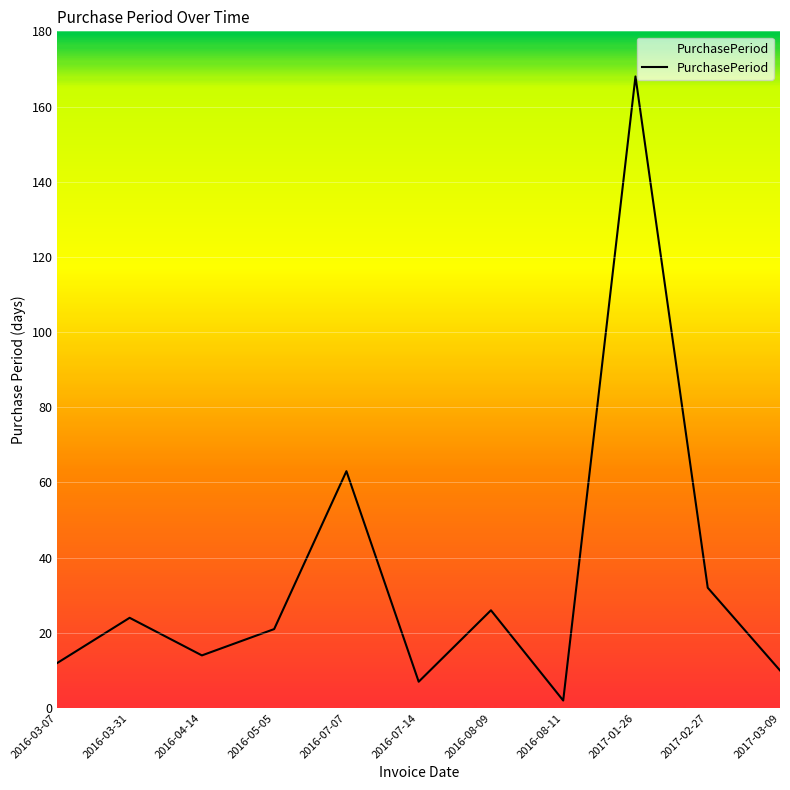

Which category has the highest value across all series?

2017-01-26